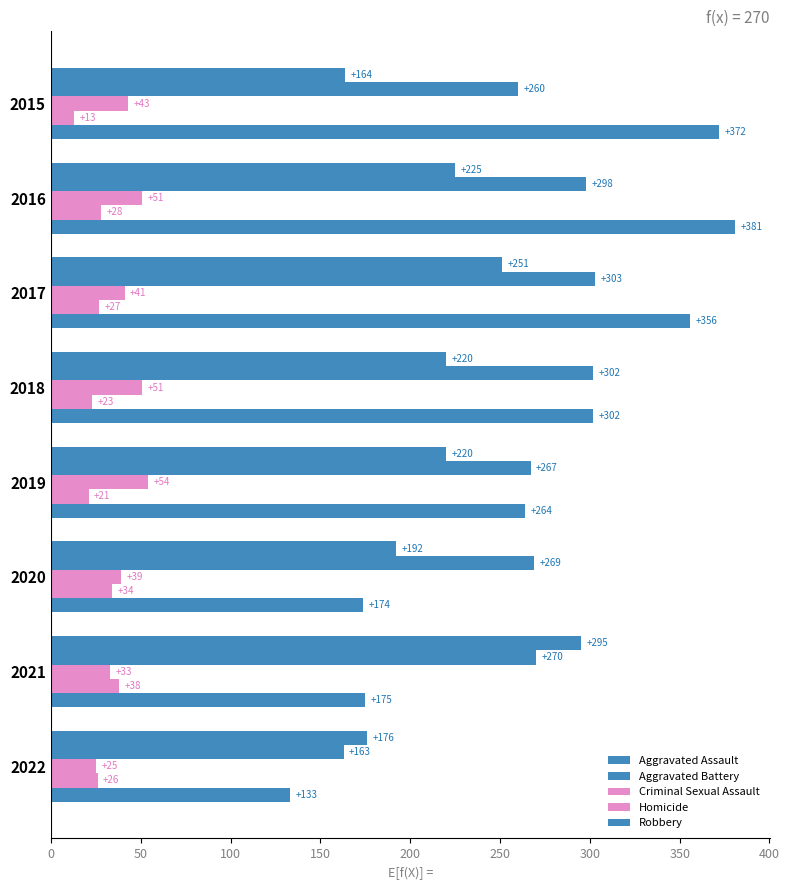

What is the value of the Robbery bar at the 4th from the left?

302